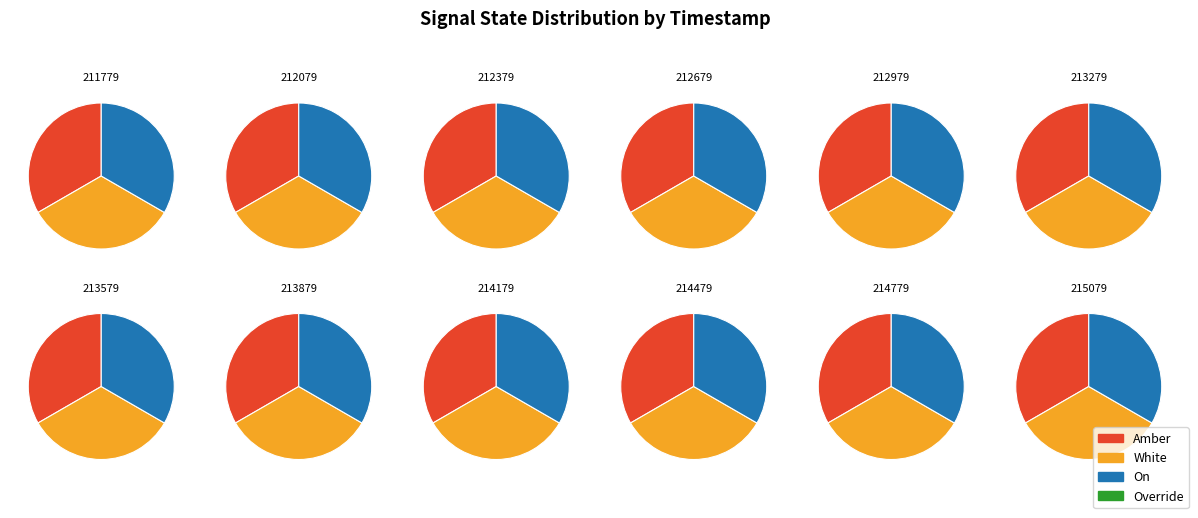

What portion of the pie excludes 1700213279?

91.7%